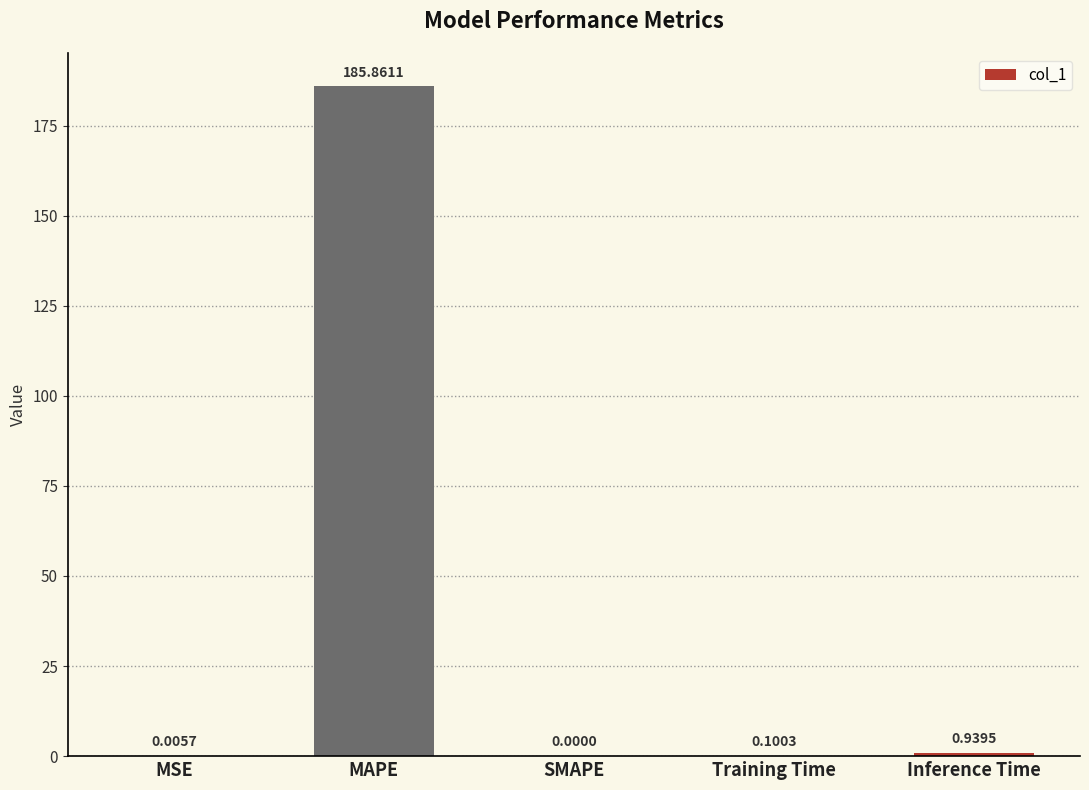

What is the sum of all values?

186.9